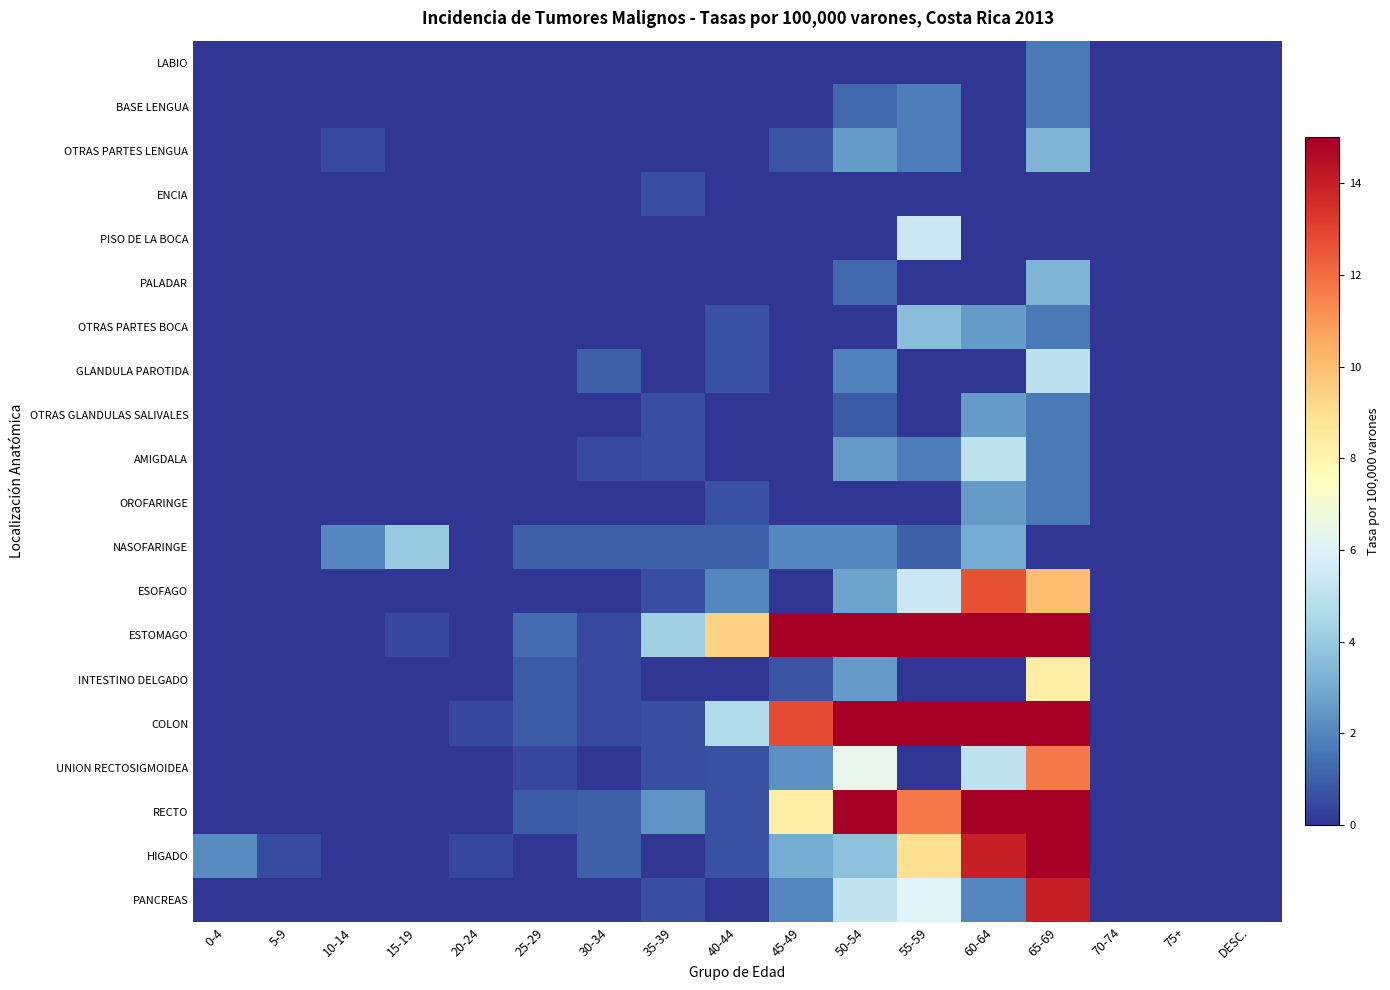

How many series are shown in this chart?

20